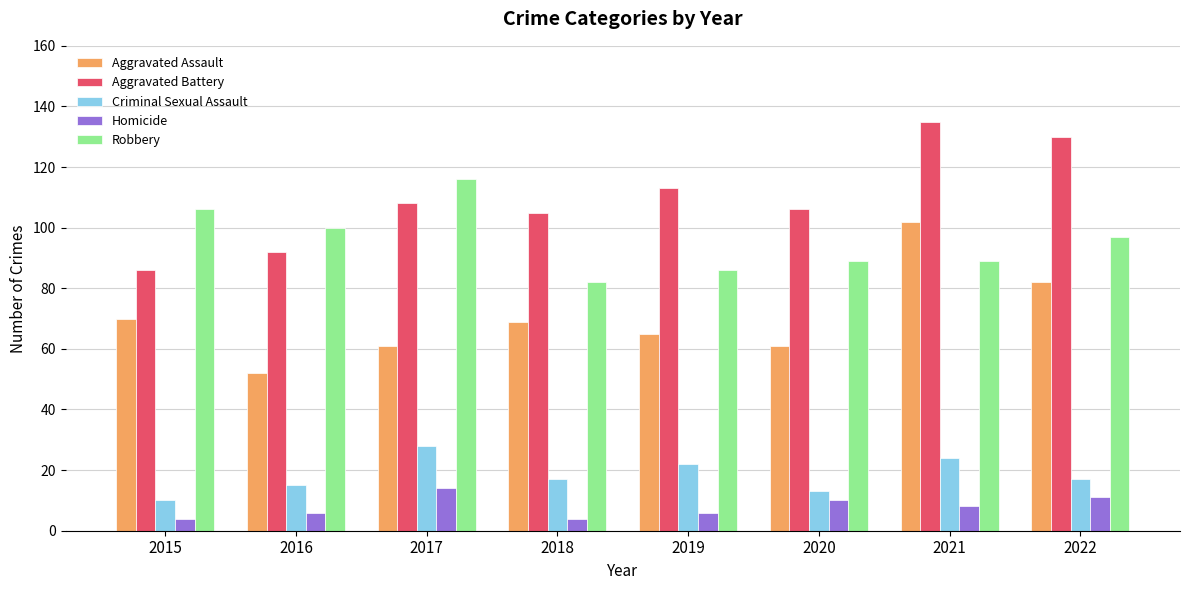

Which category has the highest value across all series?

2021